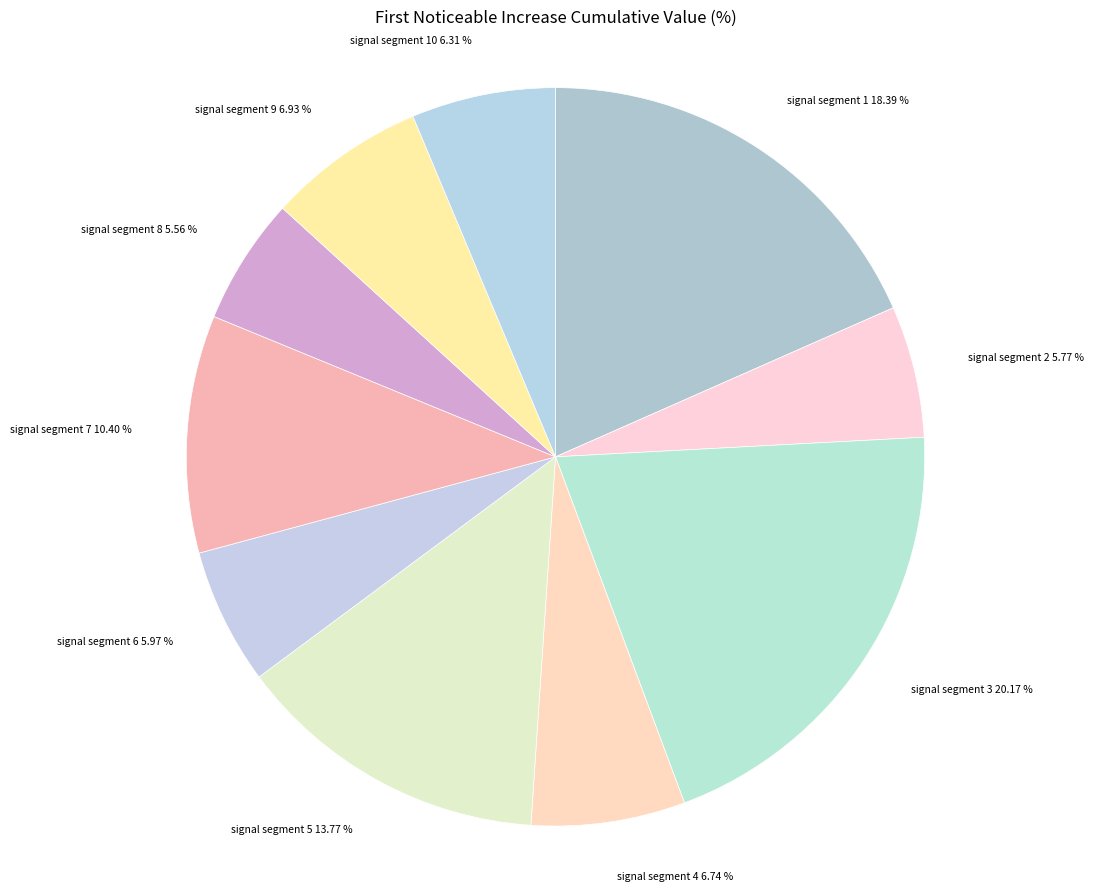

What percentage do signal segment 7 and signal segment 5 together represent?

24.2%